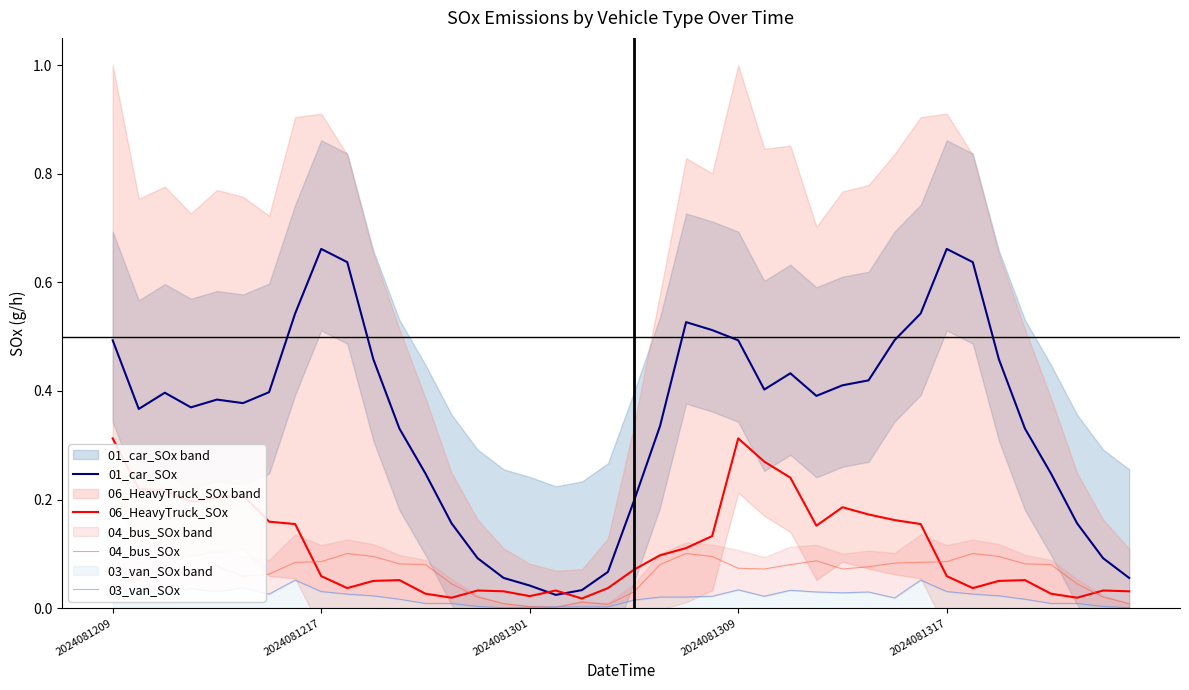

How many distinct data groups are displayed?

4